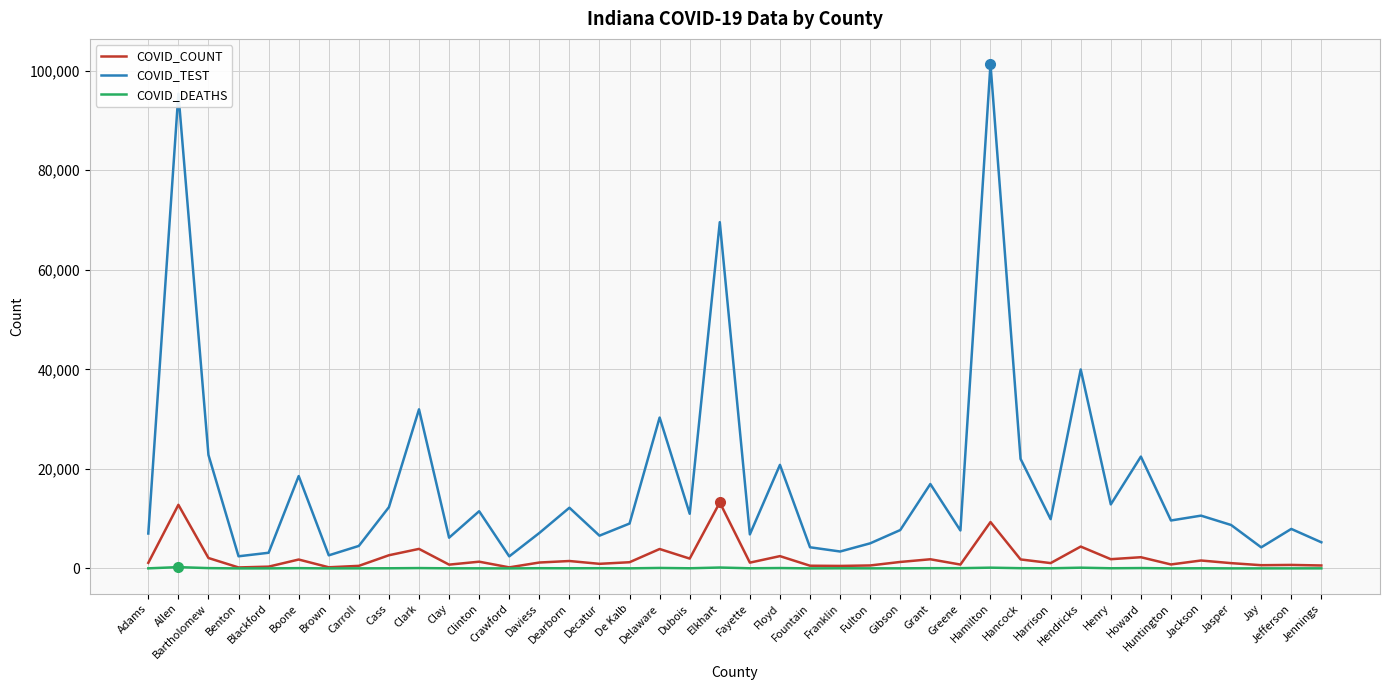

What is the maximum value shown in the chart?

101312